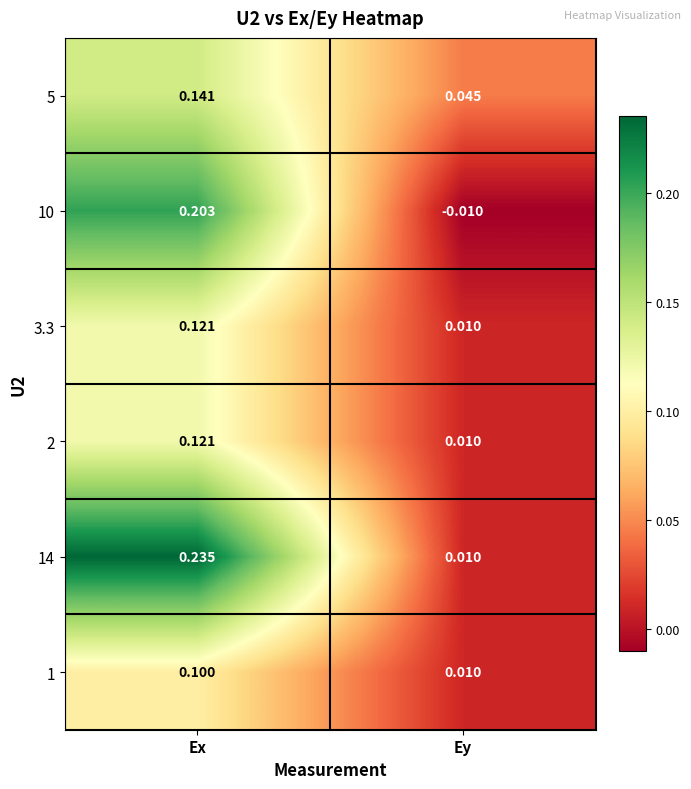

What is the difference between the highest and lowest values at Ex?

0.1